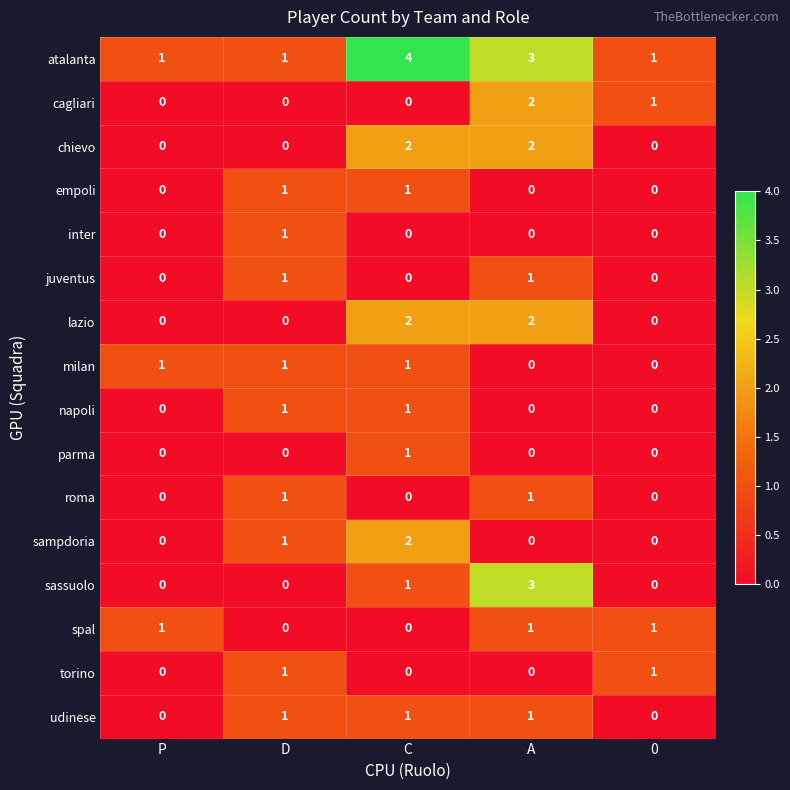

True or false: juventus has a value of -1 at 0.

False